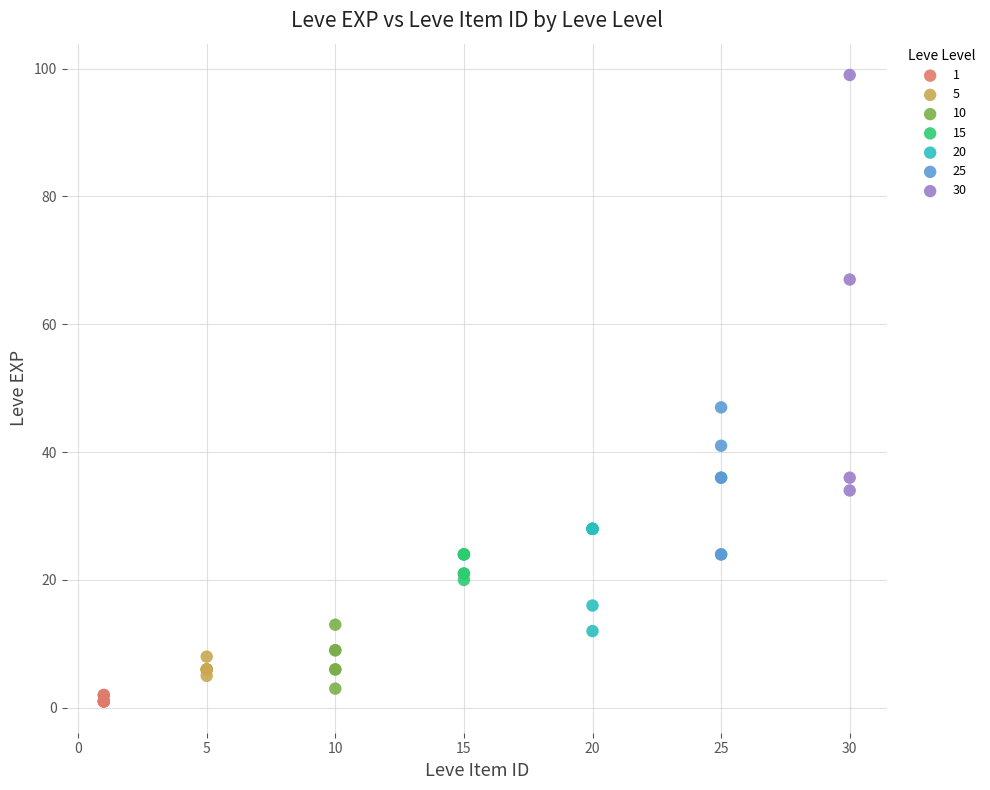

Which series contains the highest Y value?

30